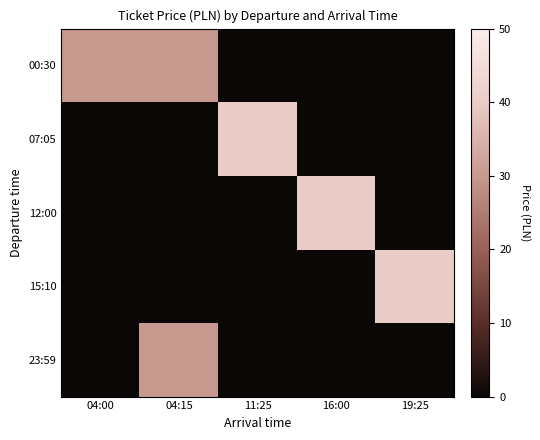

How many series are shown in this chart?

5